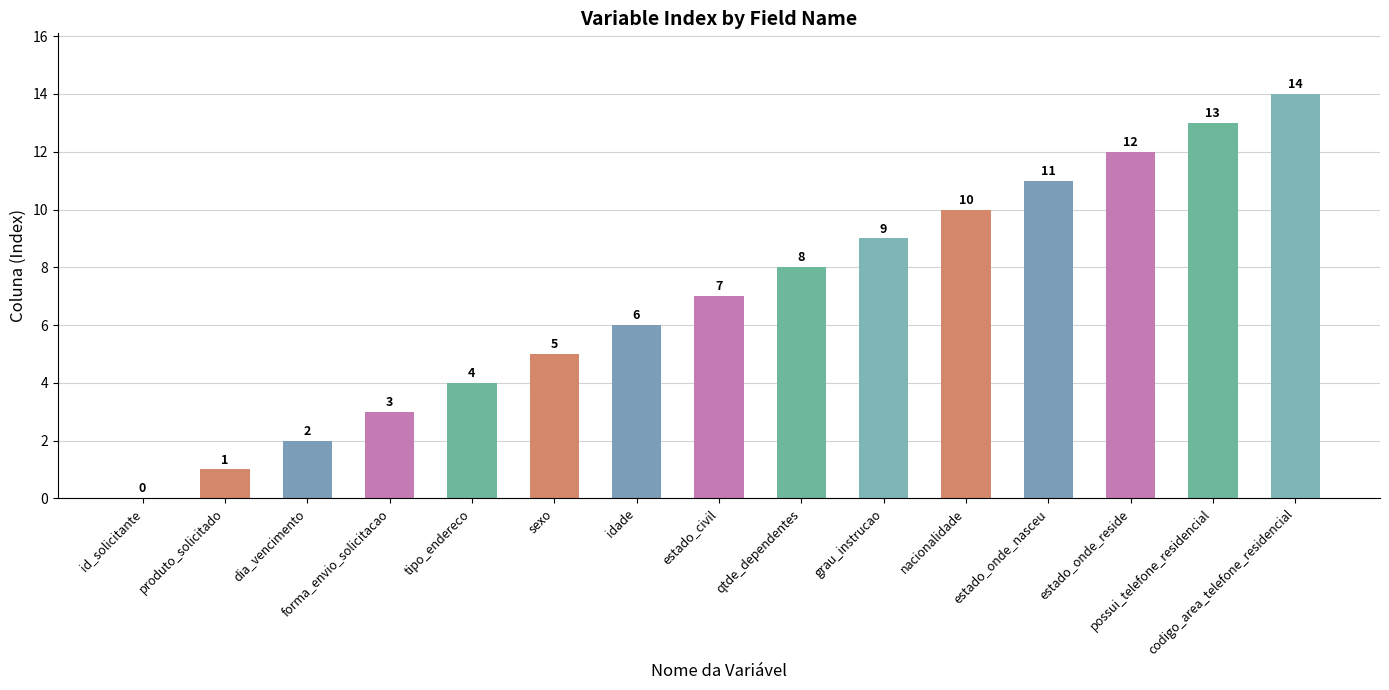

What is the ratio of the value at estado_onde_nasceu to the value at estado_civil?

1.6